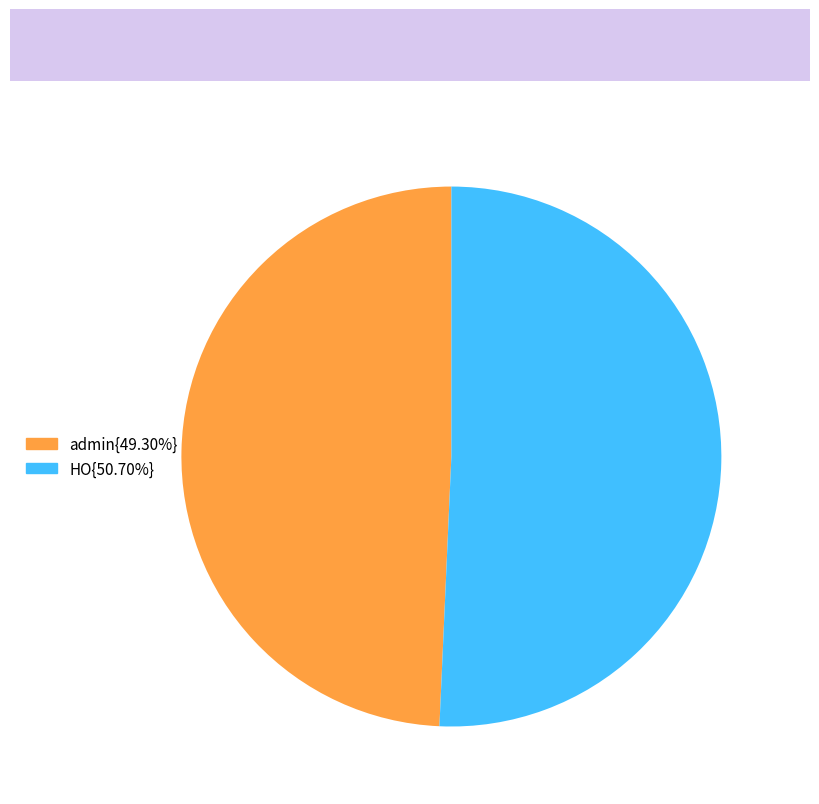

Is admin{49.30%} the majority of the pie?

No